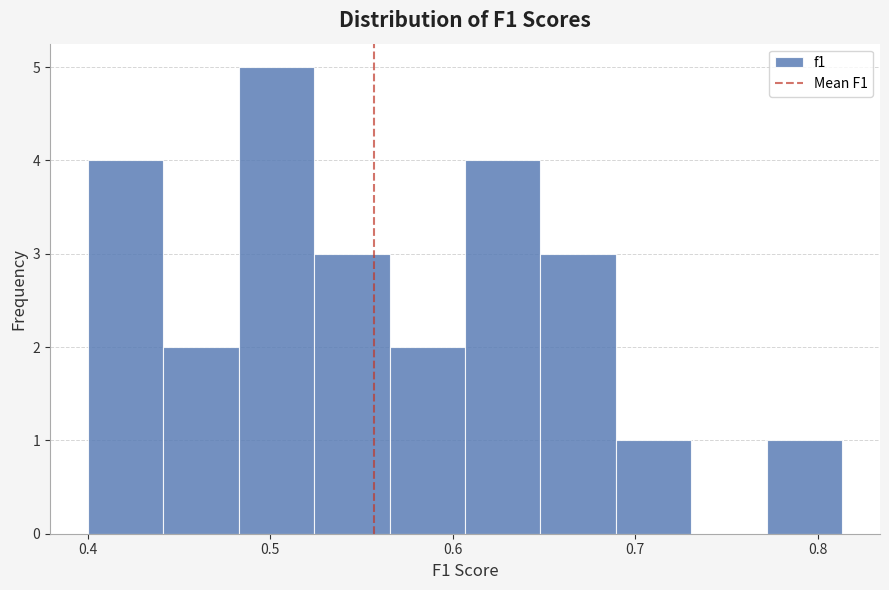

Over which range of the x-axis is the bar tallest?

0.48 to 0.52